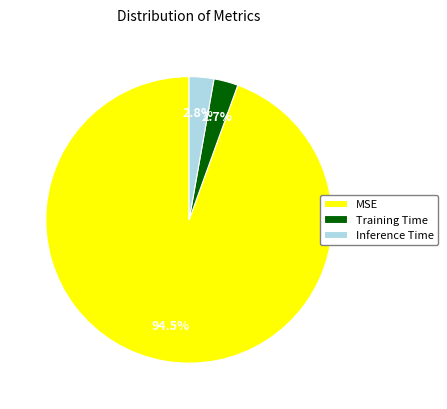

To the nearest percent, what percentage of the pie is Inference Time?

3%